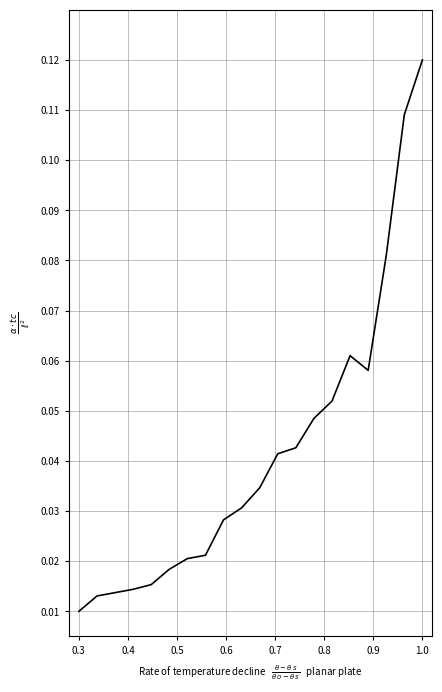

How many points are lower than both their immediate neighbors (excluding endpoints)?

1